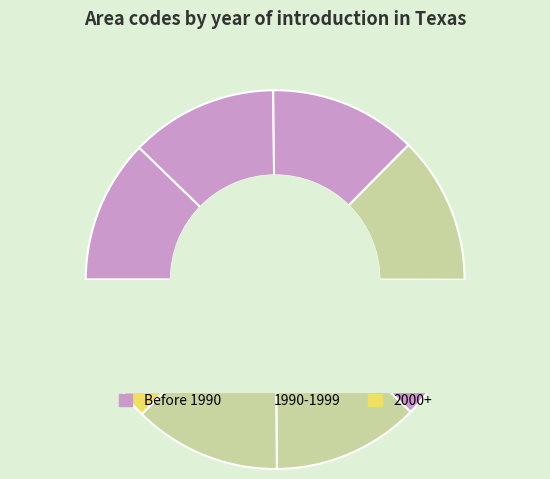

Count the number of slices in the pie.

8